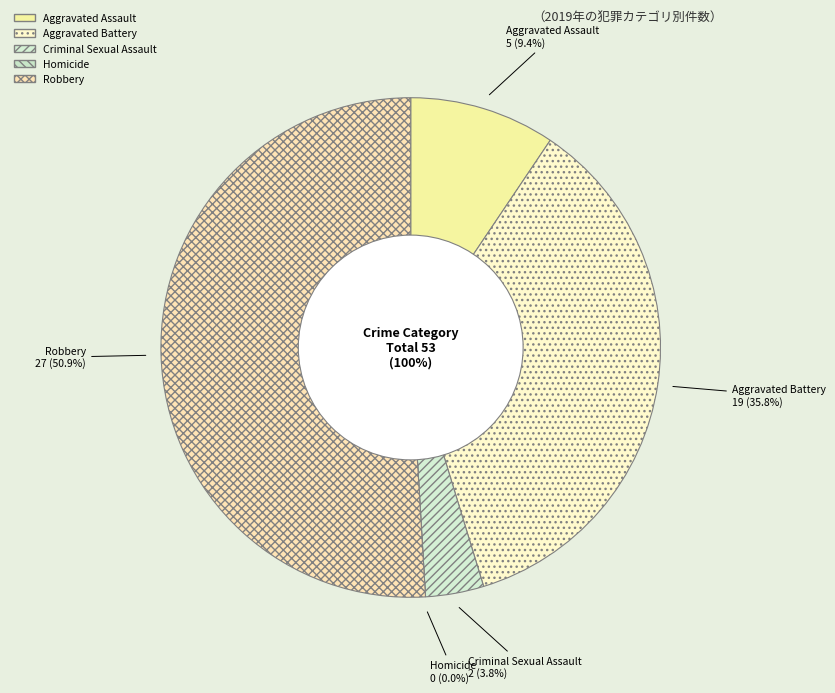

What portion of the pie excludes Homicide?

100.0%